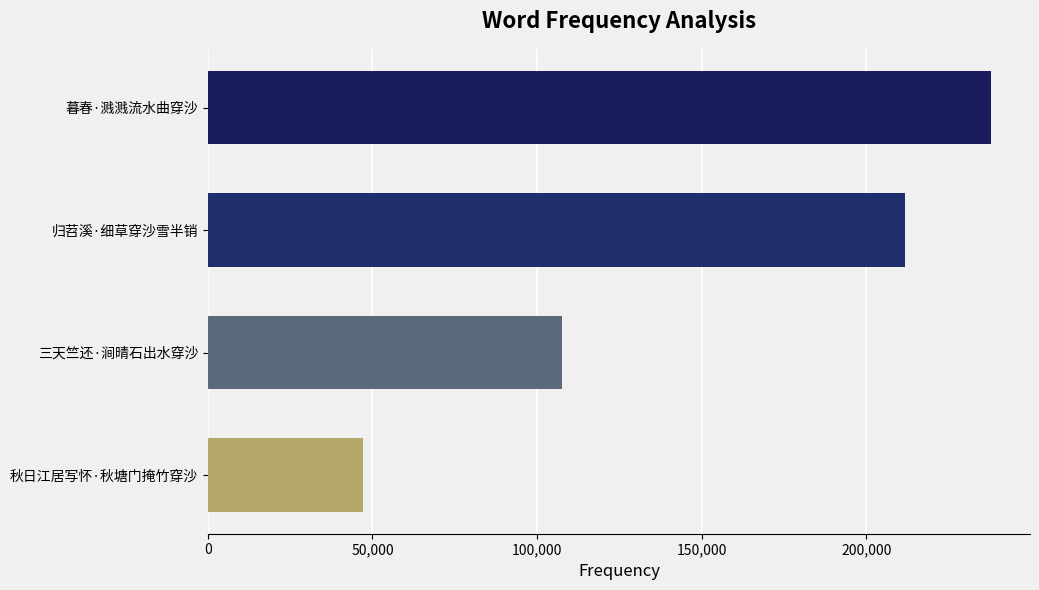

What is the label of the 2nd bar from the bottom?

三天竺还·涧晴石出水穿沙